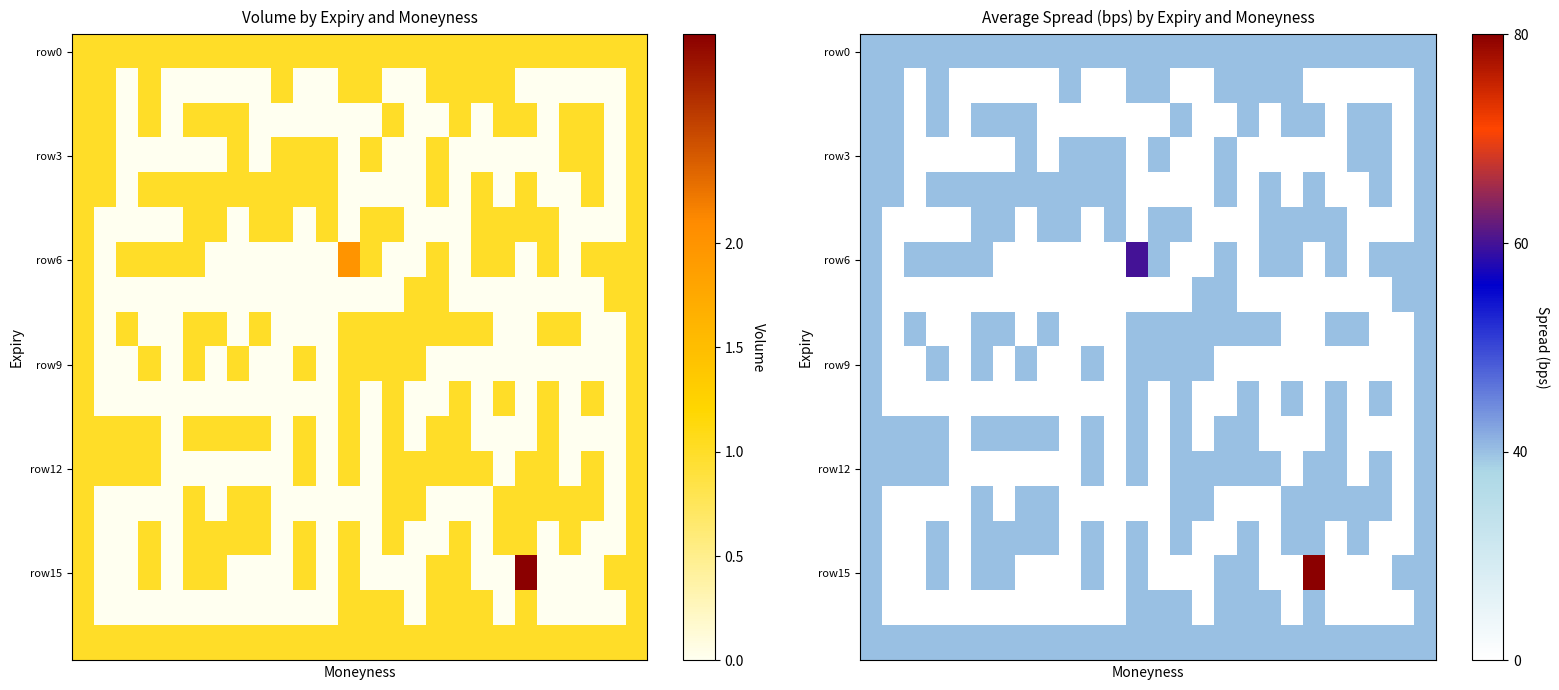

At which category does the chart reach its peak across all series?

20